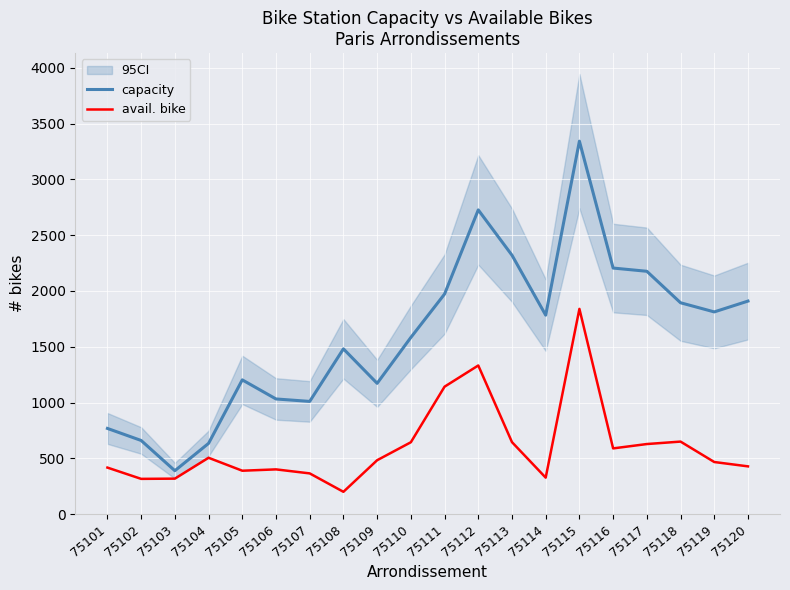

What is the value of the capacity point at the 13th from the left?

2320